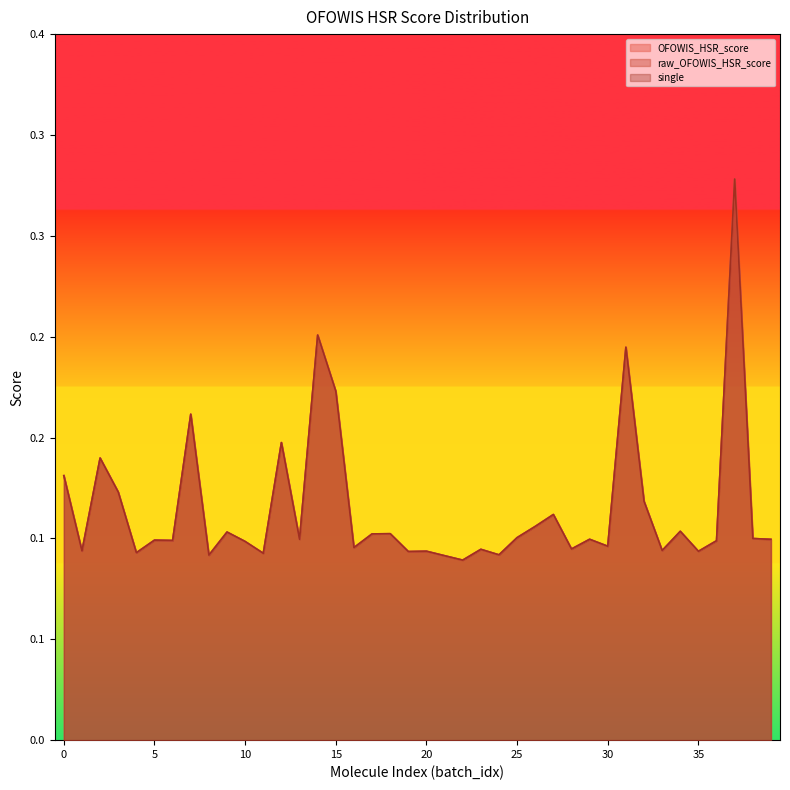

Between 33 and 26, which is larger?

26